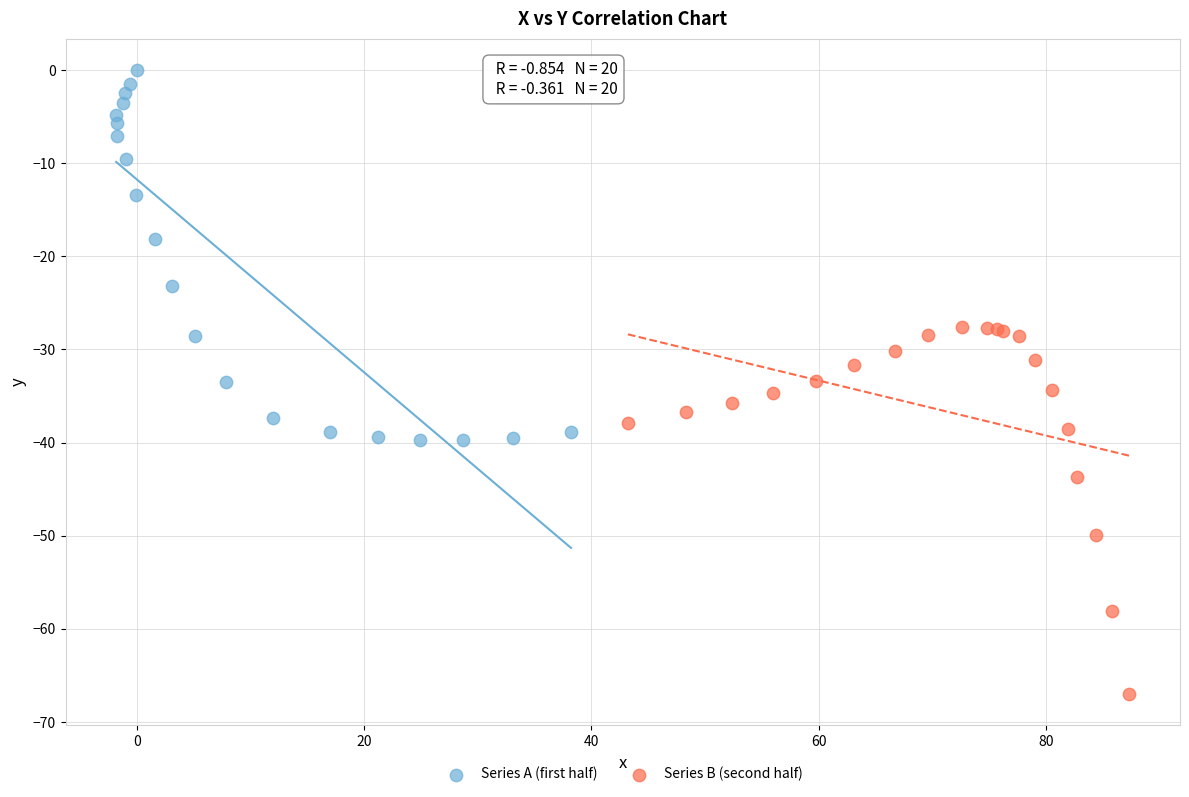

Which series contains the lowest Y value?

Series B (second half)